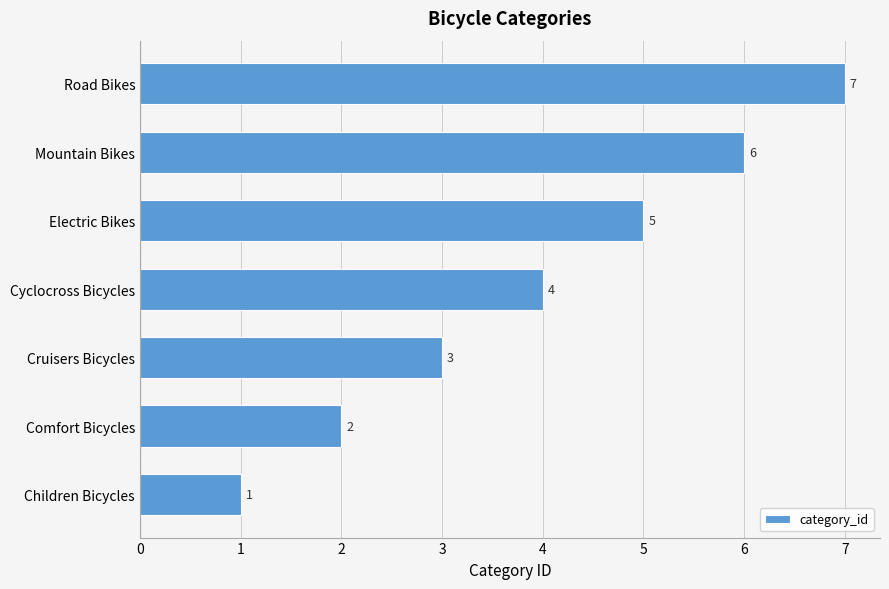

List the labels in order of value, smallest first.

Children Bicycles, Comfort Bicycles, Cruisers Bicycles, Cyclocross Bicycles, Electric Bikes, Mountain Bikes, Road Bikes